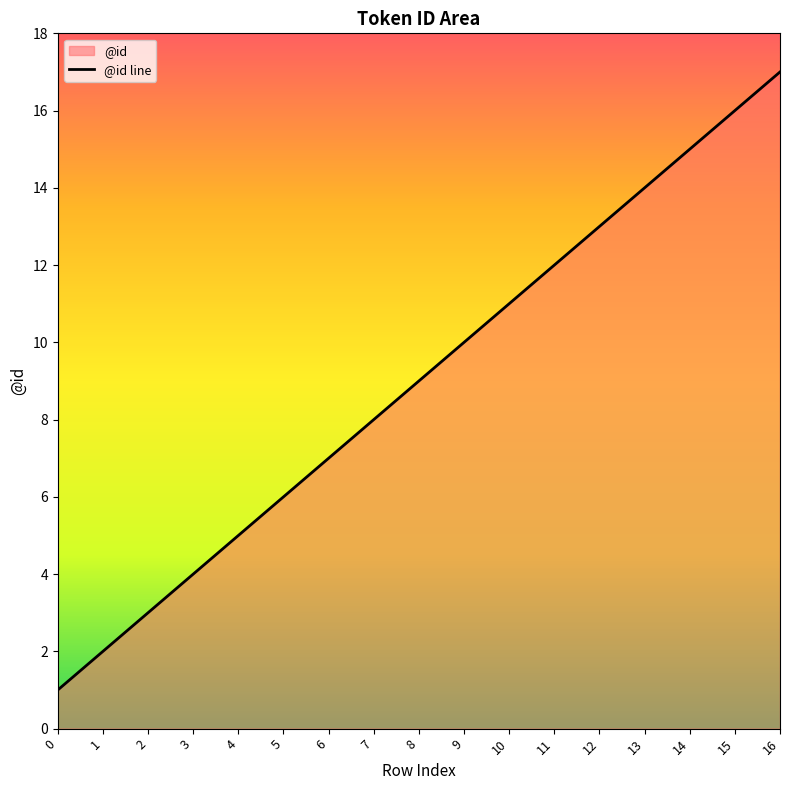

How many data points does each series have?

17